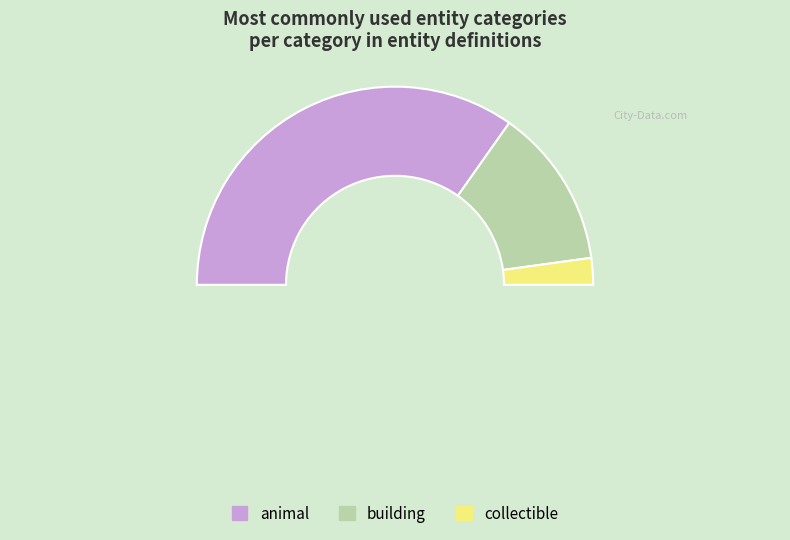

Is there any slice that represents more than half of the pie?

Yes